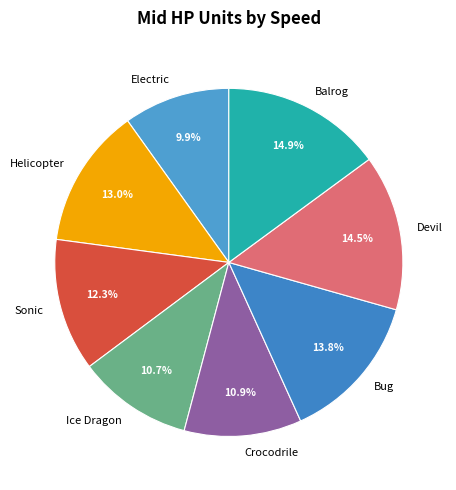

How many slices are in this pie chart?

8